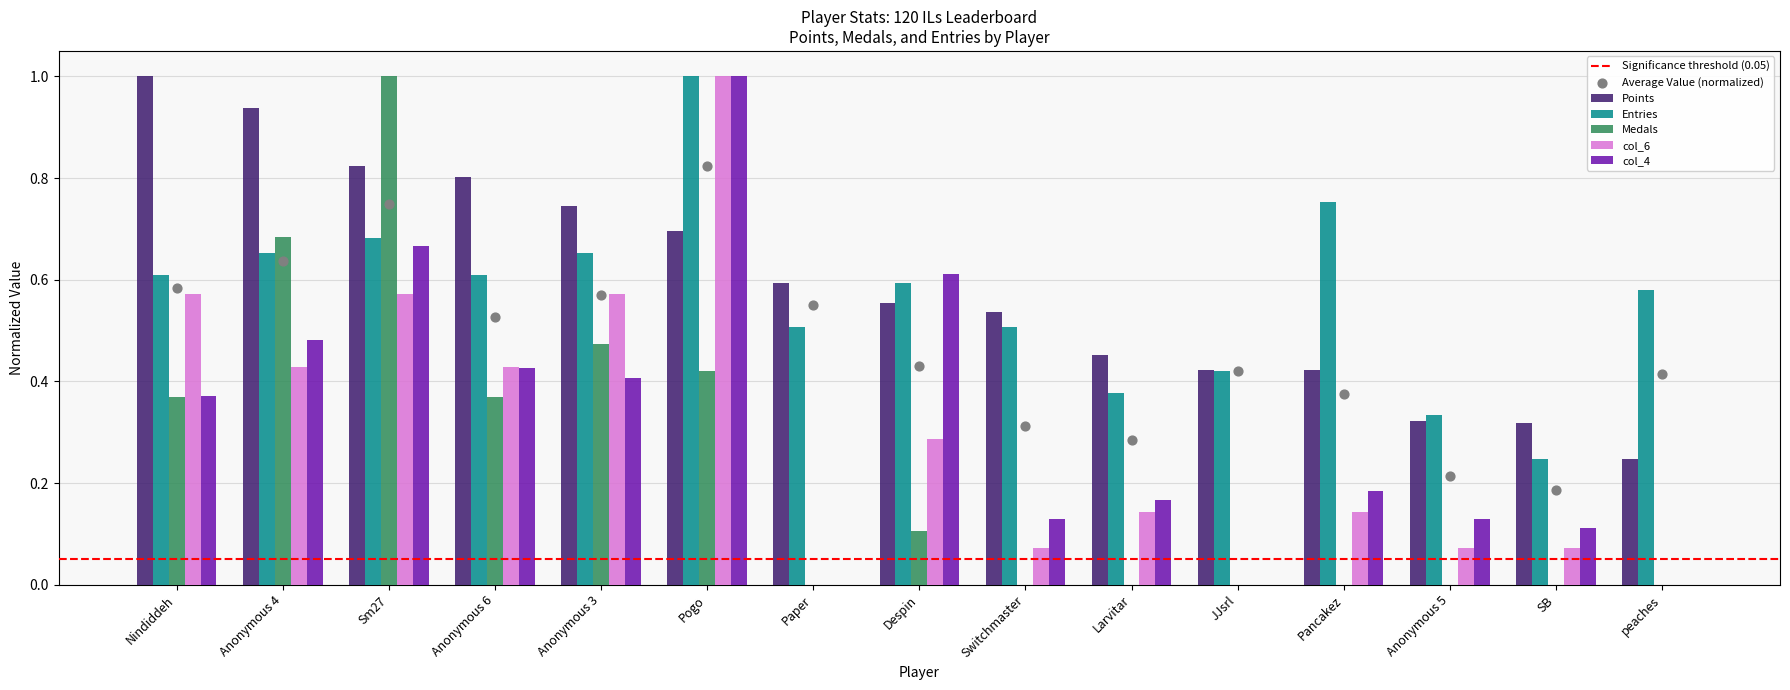

At how many categories does at least one series exceed 0?

15